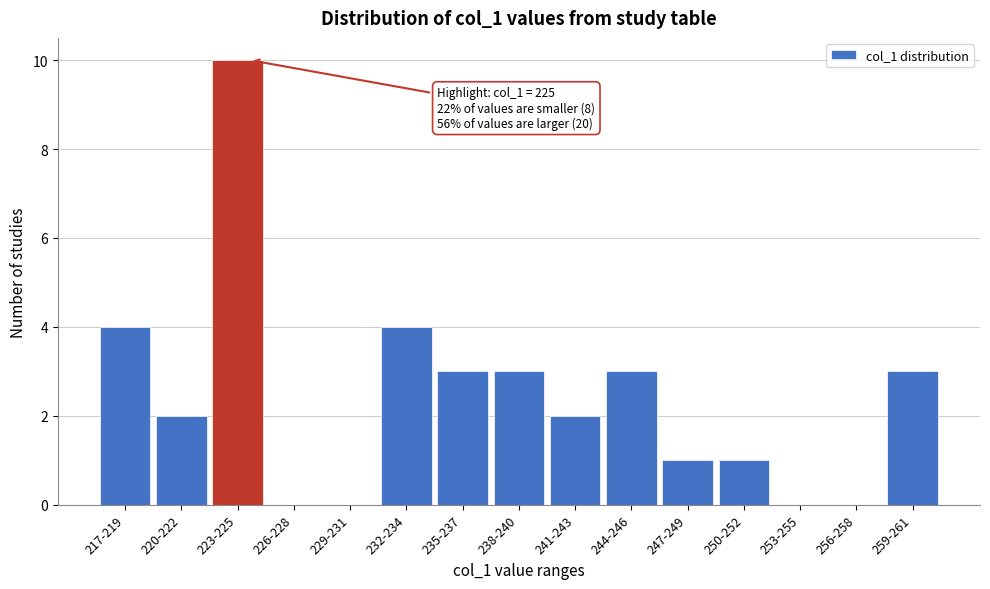

Reading left to right, what are all the values shown in this chart?

217-219=4	220-222=2	223-225=10	226-228=0	229-231=0	232-234=4	235-237=3	238-240=3	241-243=2	244-246=3	247-249=1	250-252=1	253-255=0	256-258=0	259-261=3